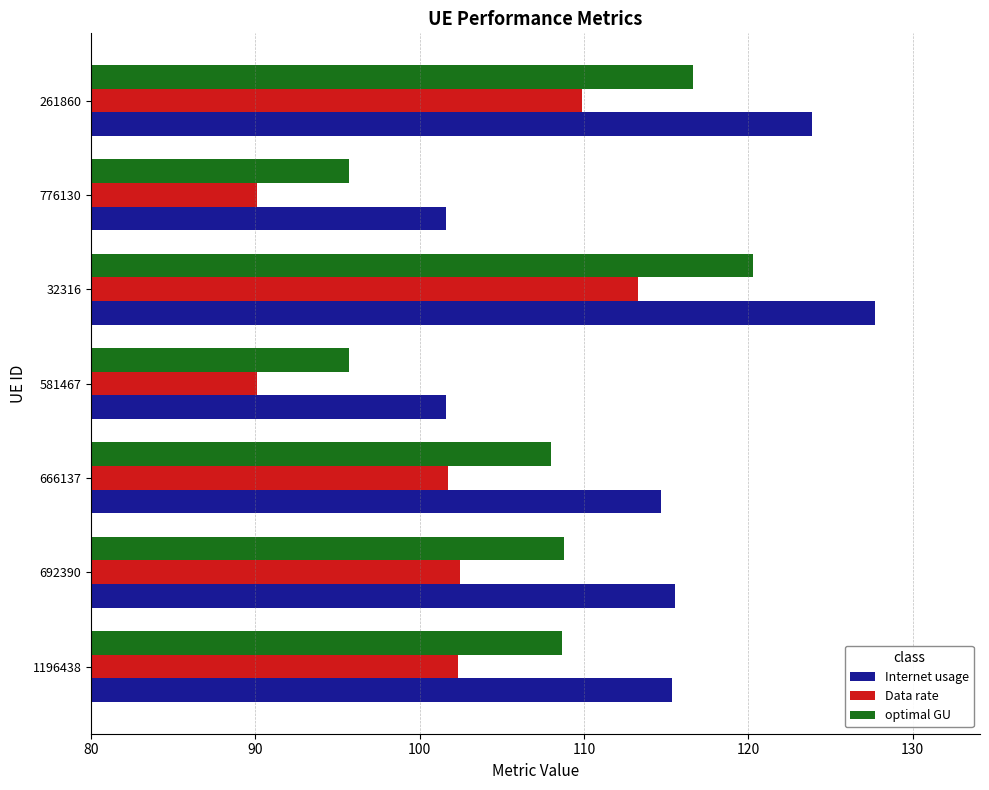

What is the average value of the optimal GU series?

107.7